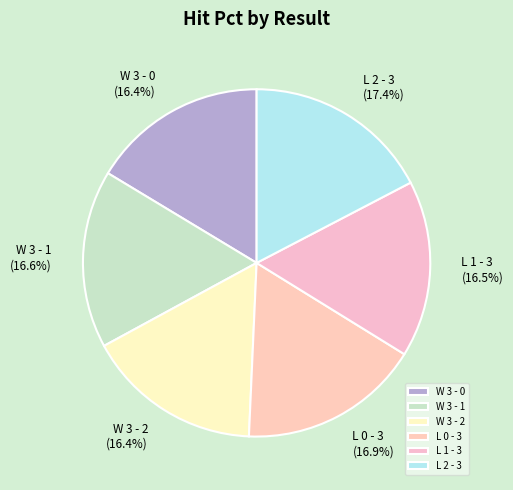

To the nearest percent, what is the difference between the largest and smallest slice percentages?

1%